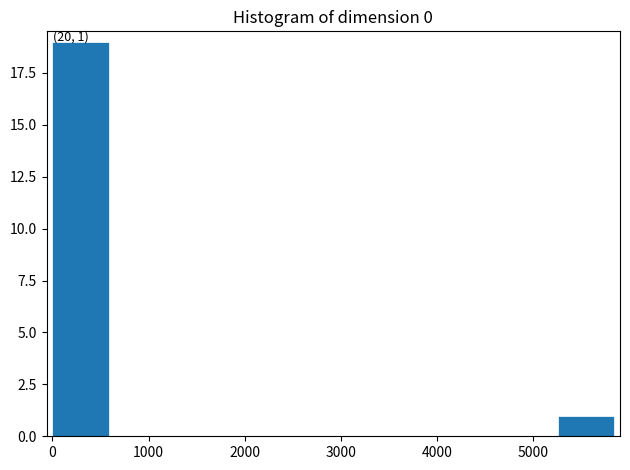

Over which range of the x-axis is the bar tallest?

0 to 600